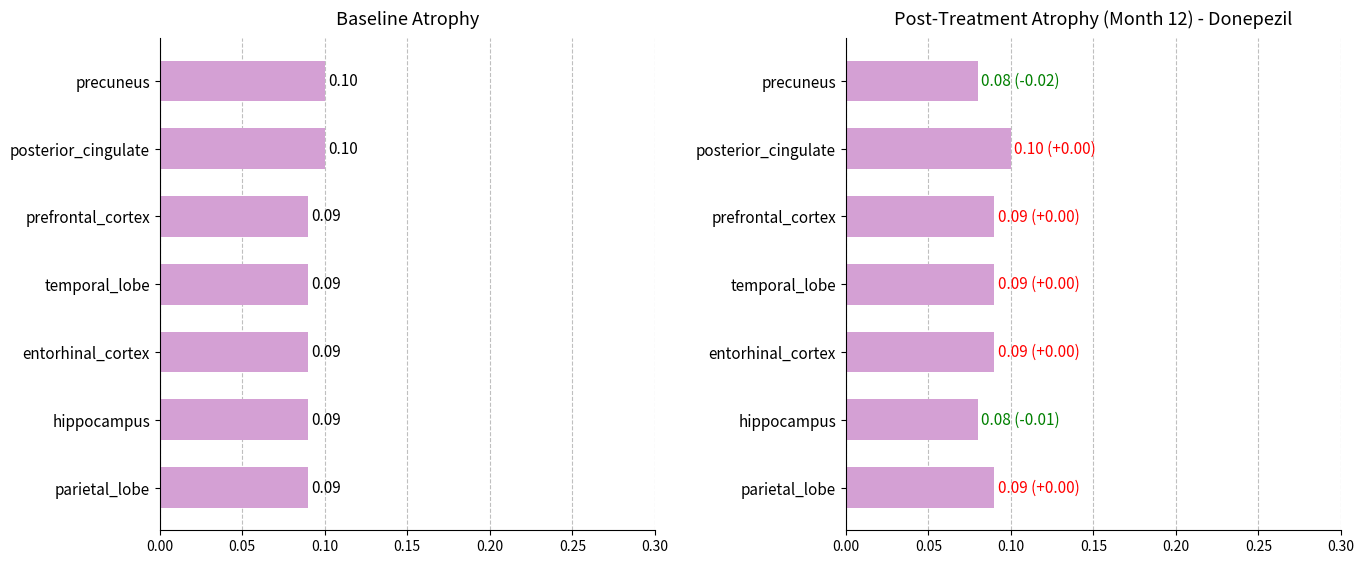

Between entorhinal_cortex and hippocampus, which series saw the biggest shift?

Post-Treatment